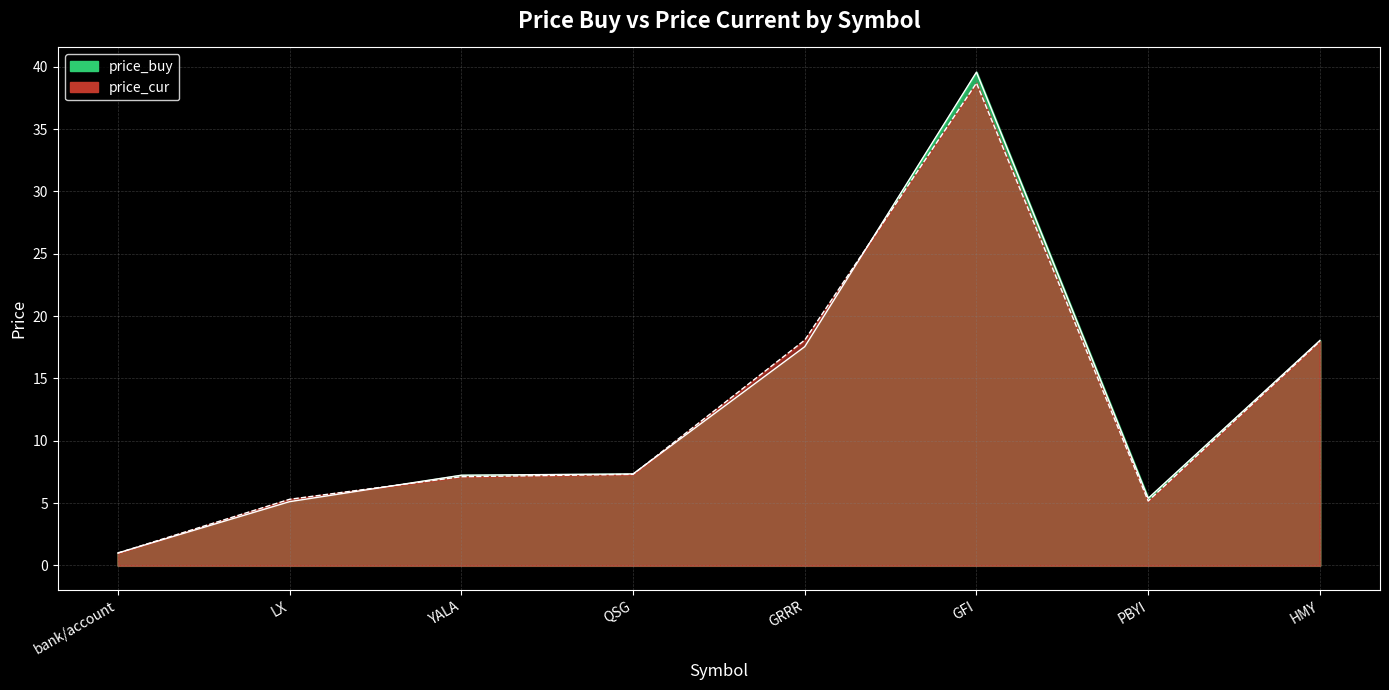

Reading left to right, what are all the values shown in this chart?

price_buy: bank/account=1.0	LX=5.1	YALA=7.2	QSG=7.3	GRRR=17.6	GFI=39.6	PBYI=5.4	HMY=18.1
price_cur: bank/account=1.0	LX=5.3	YALA=7.1	QSG=7.3	GRRR=18.1	GFI=38.7	PBYI=5.2	HMY=18.0